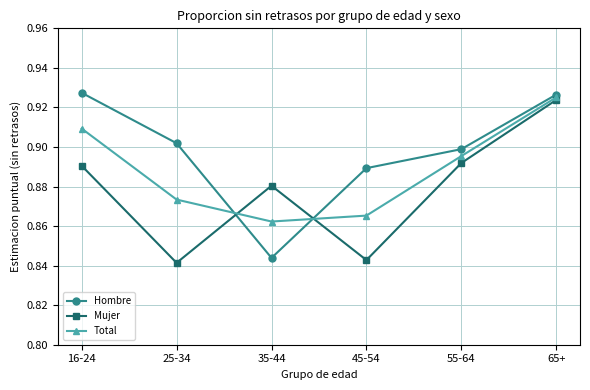

What are all the series names shown in the legend?

Hombre, Mujer, Total